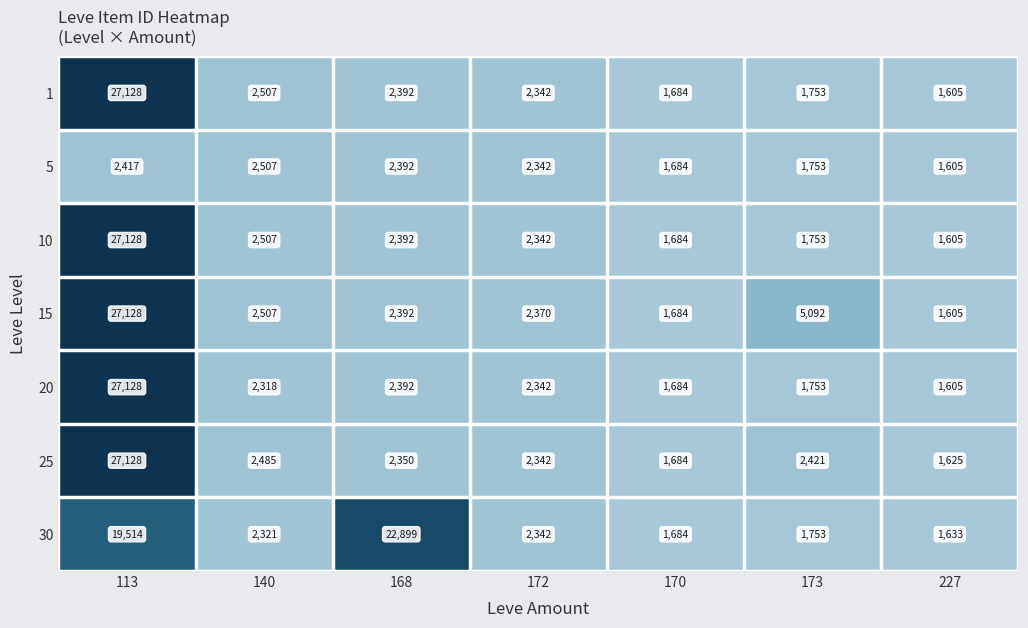

How many distinct data groups are displayed?

7